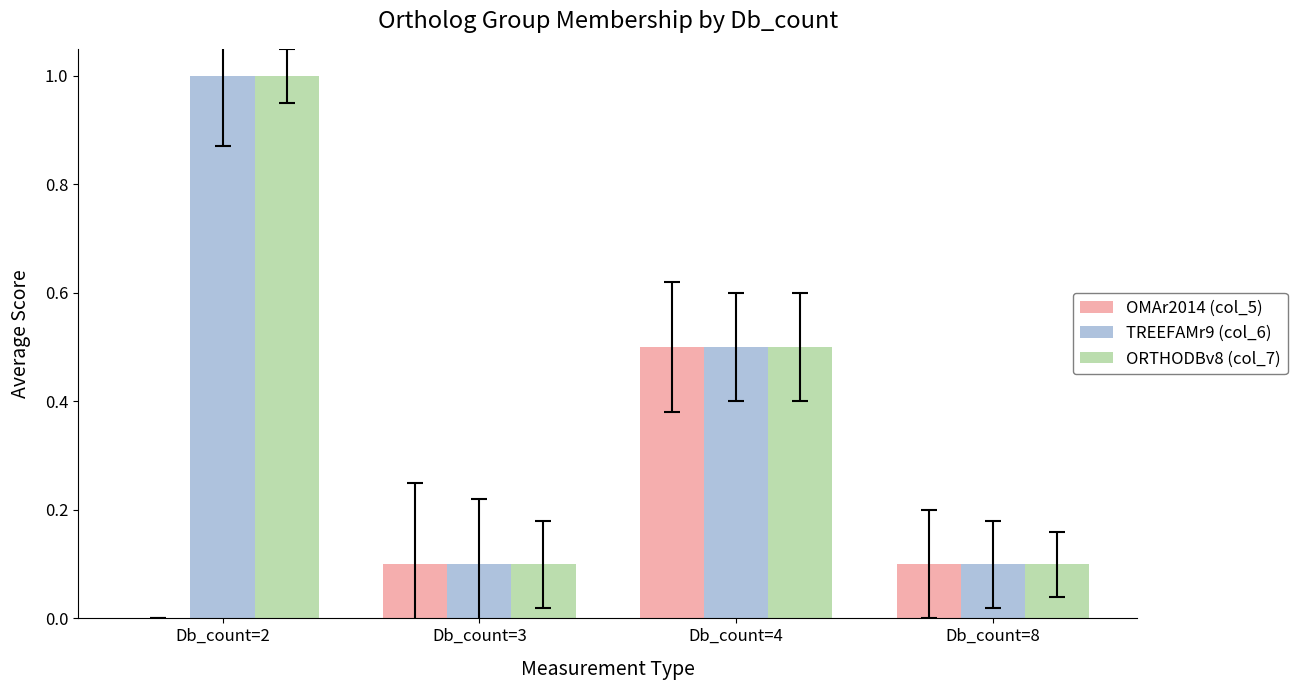

Count the OMAr2014 (col_5) values in the range 0 to 1.

4